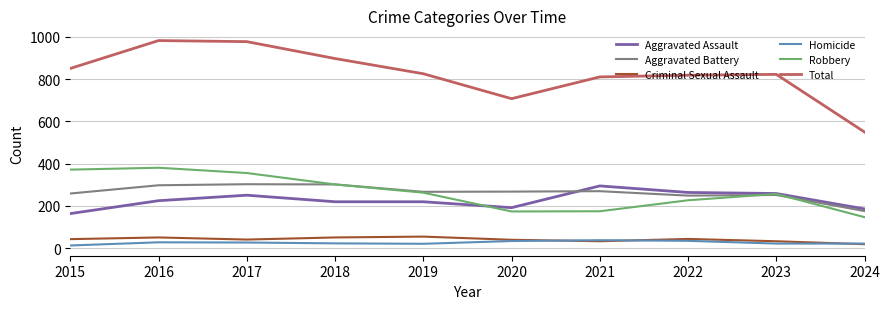

Which series has the widest spread of values?

Total